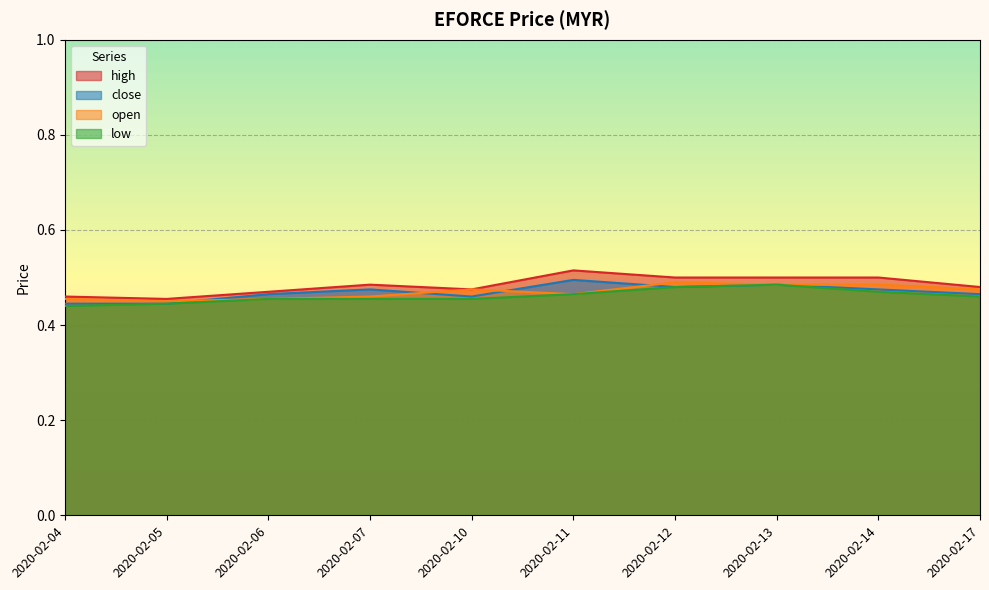

What is the value of the open point at the 6th from the left?

0.5